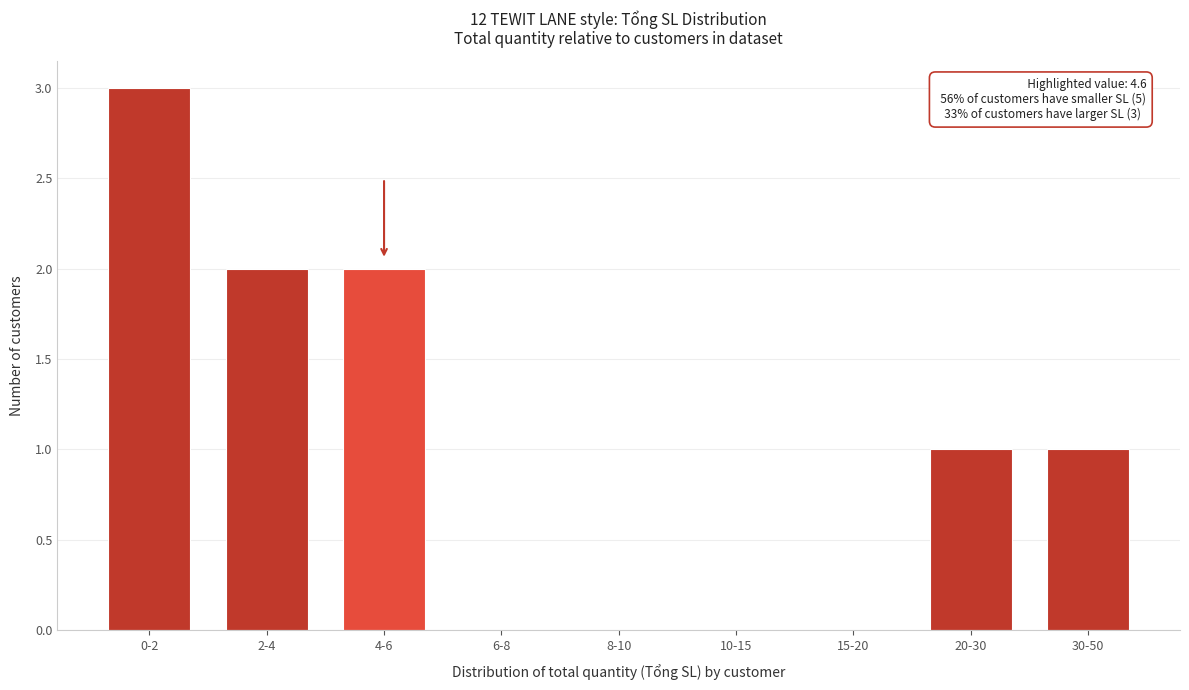

Reading left to right, what are all the values shown in this chart?

0-2=3	2-4=2	4-6=2	6-8=0	8-10=0	10-15=0	15-20=0	20-30=1	30-50=1